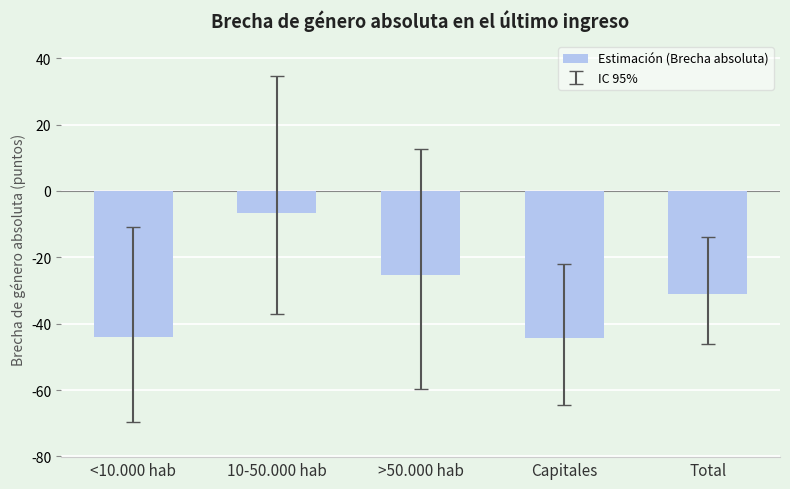

True or false: the data shows -33.5 at >50.000 hab.

False